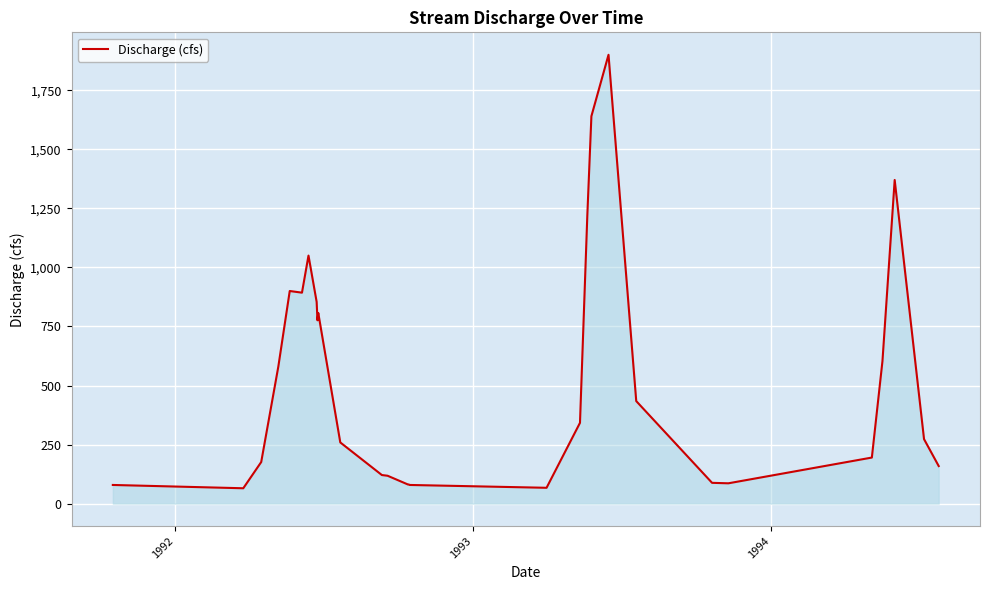

True or false: the data has more than 0 interior local peaks.

True